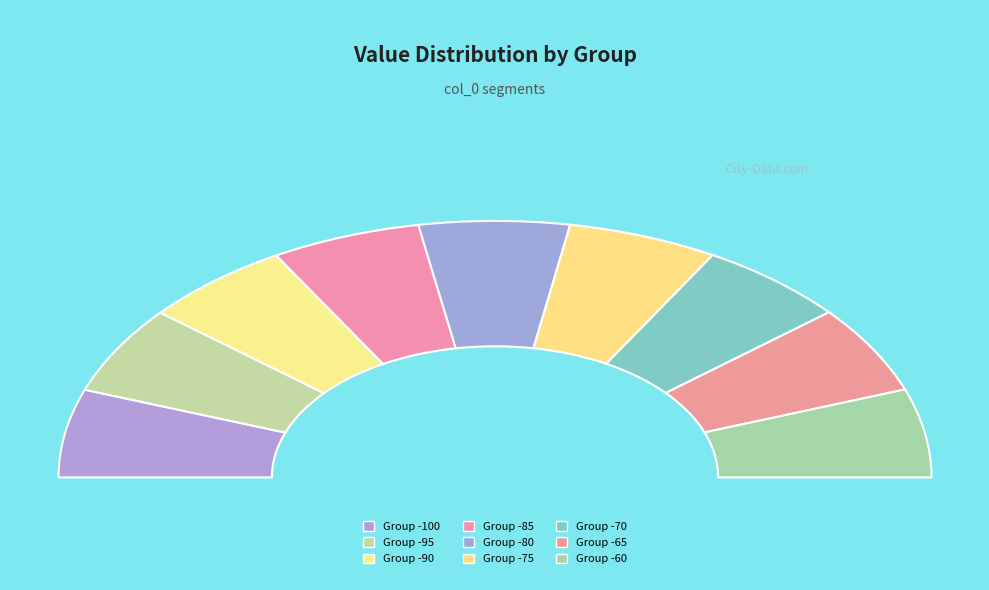

Rank the categories by value from lowest to highest.

-90, -85, -95, -100, -75, -70, -65, -80, -60